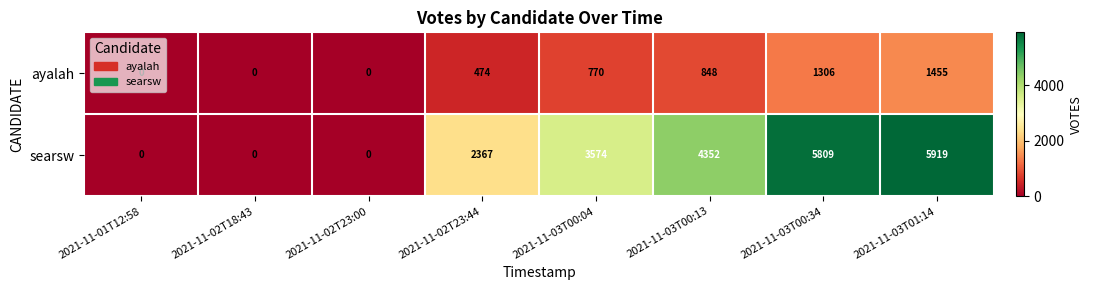

What is the maximum value for searsw?

5919